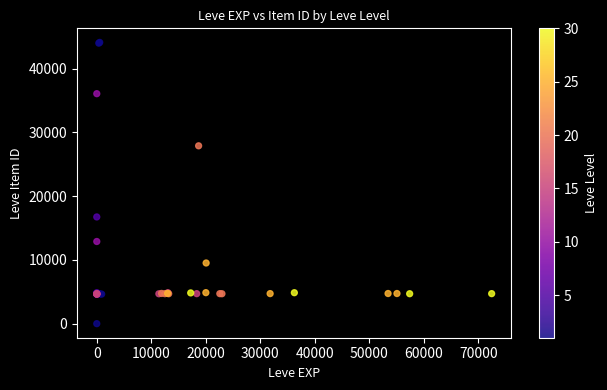

What Y value in the scatter plot is closest to 22050?

16734